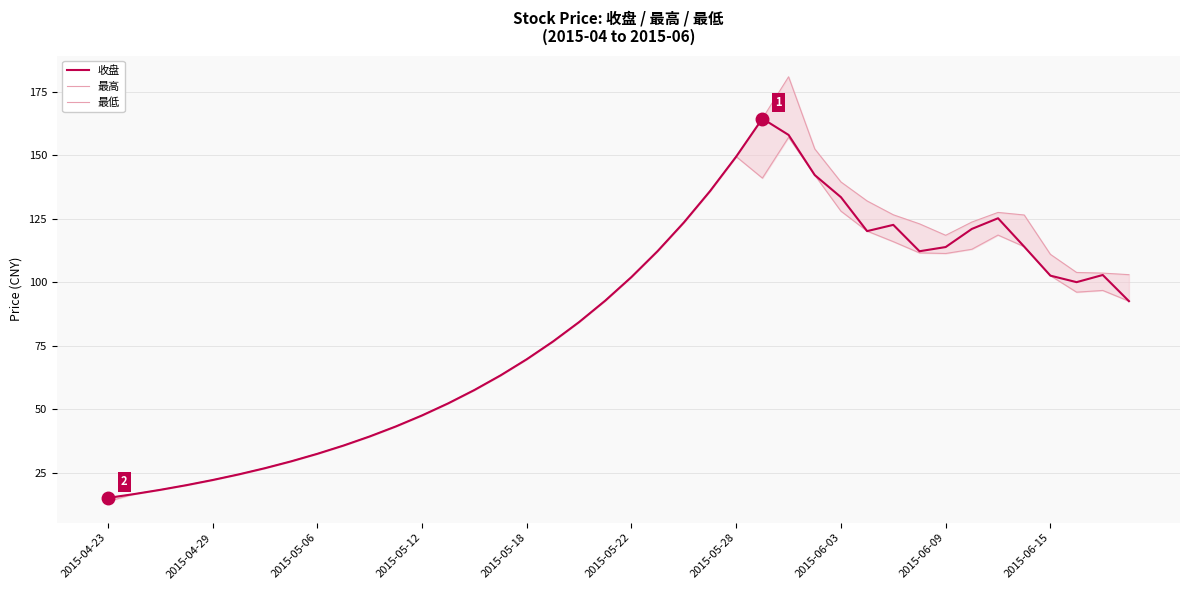

How many data points in 最高 are above 102?

20